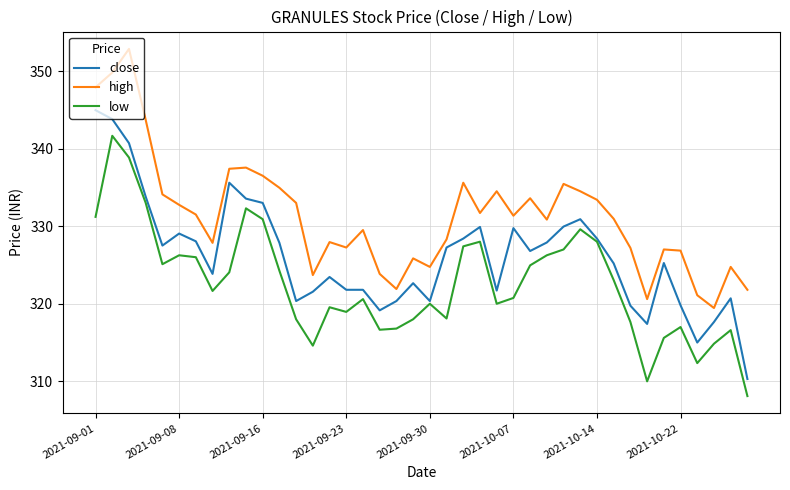

What are all the series names shown in the legend?

close, high, low